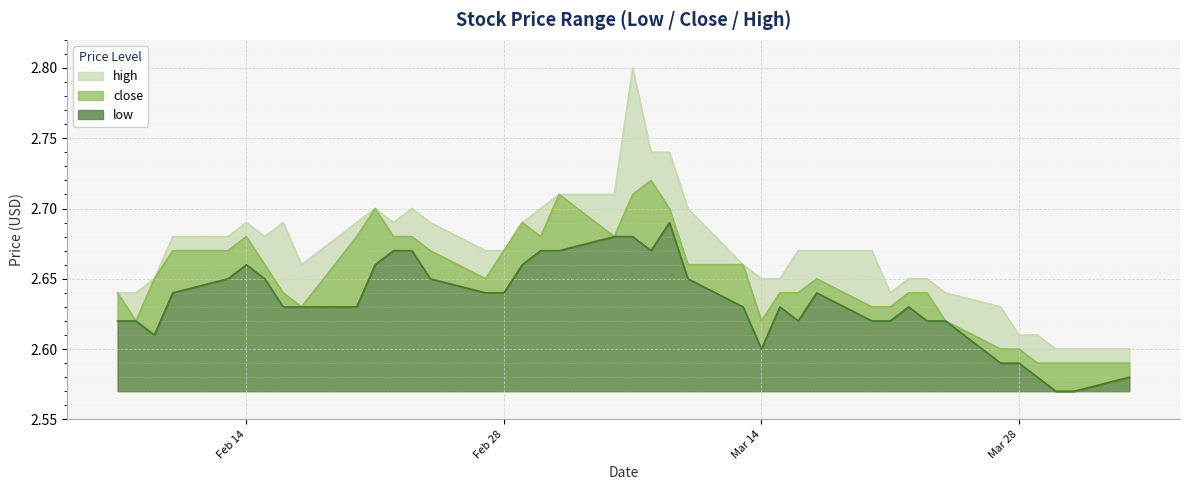

What is the maximum value shown in the chart?

2.8